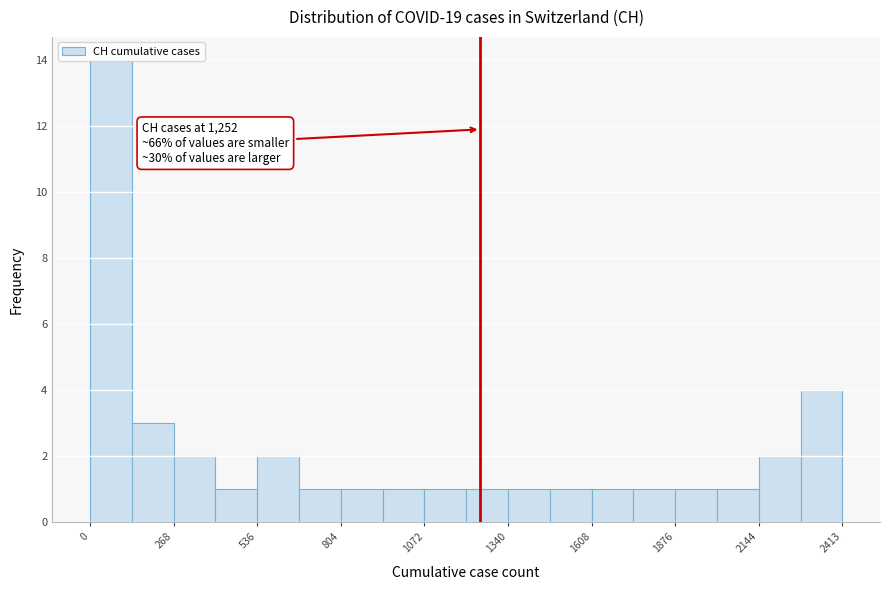

Around what value on the x-axis is the tallest bar? Give the approximate position of its centre, as read against the axis.

50